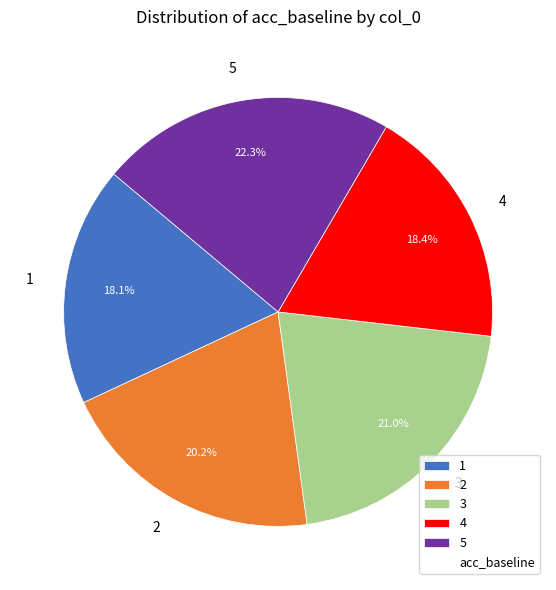

Does 3 represent more than half of the total?

No